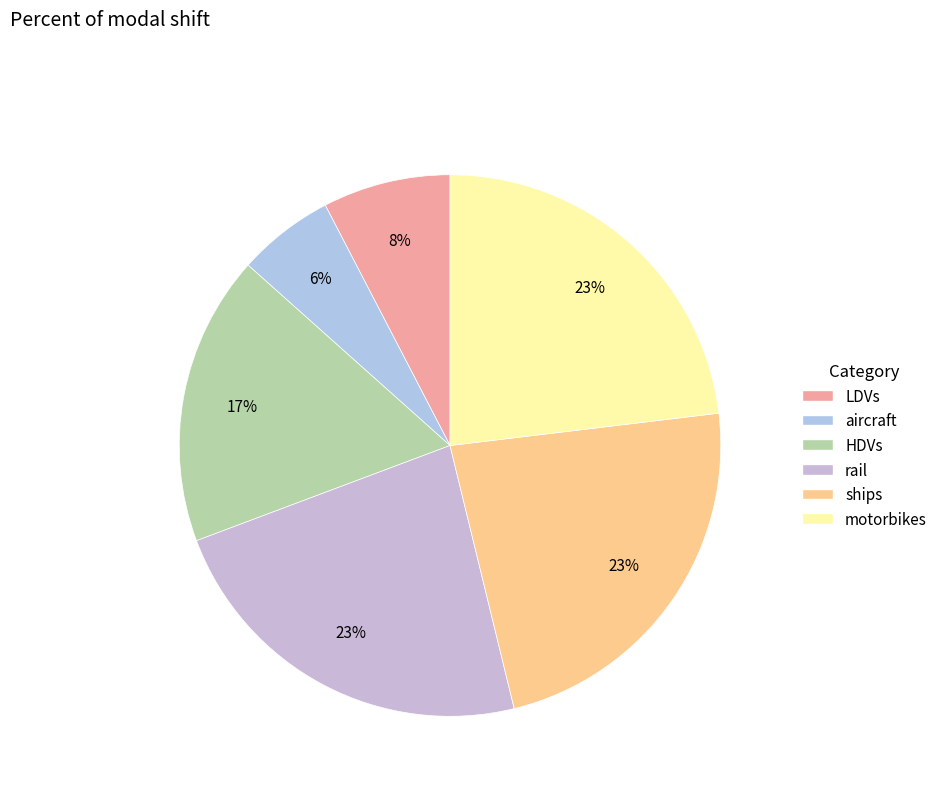

Which category has the smallest portion of the pie?

aircraft